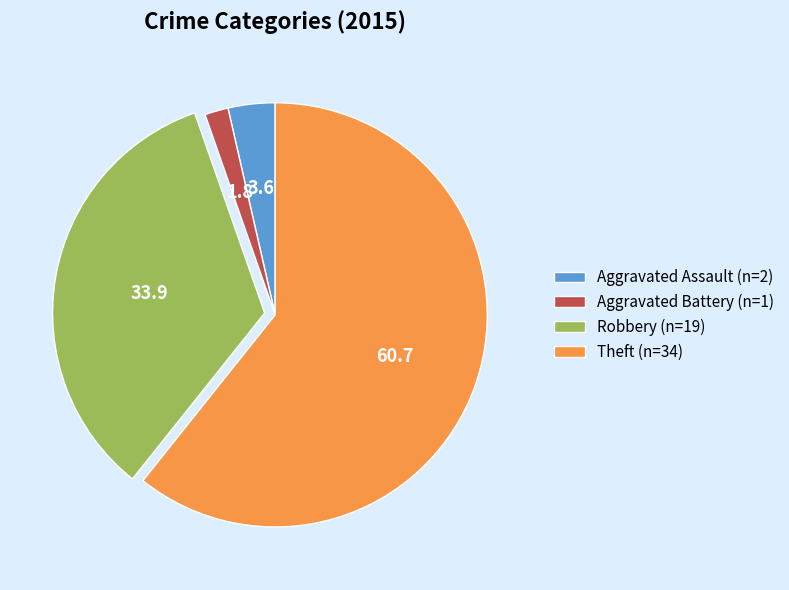

Rank the categories by value from lowest to highest.

Aggravated Battery, Aggravated Assault, Robbery, Theft